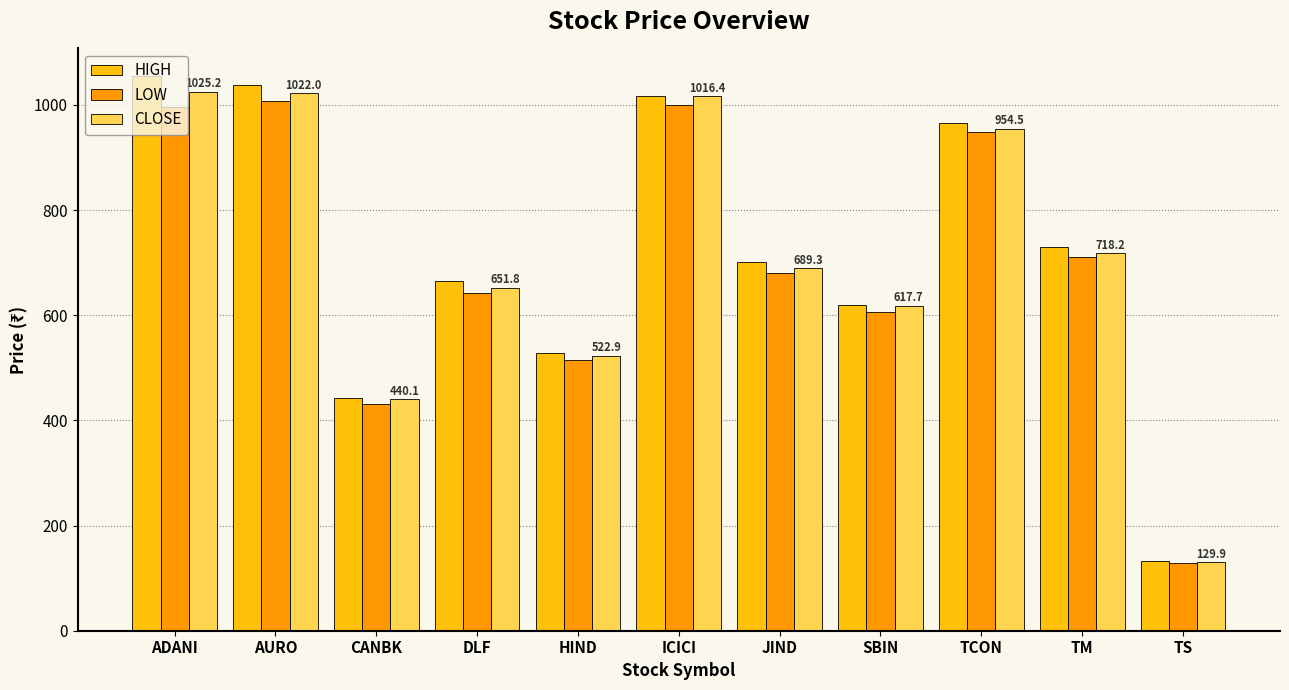

At which category does the chart reach its minimum across all series?

TS